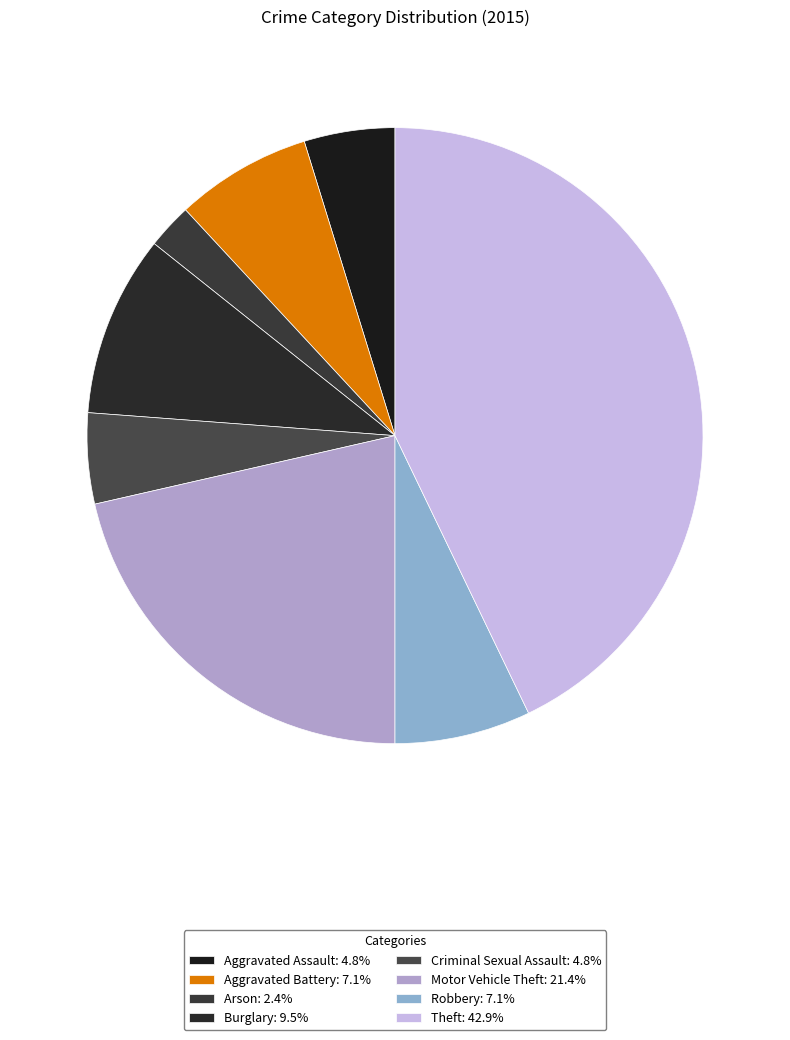

Which slice is the smallest?

Arson